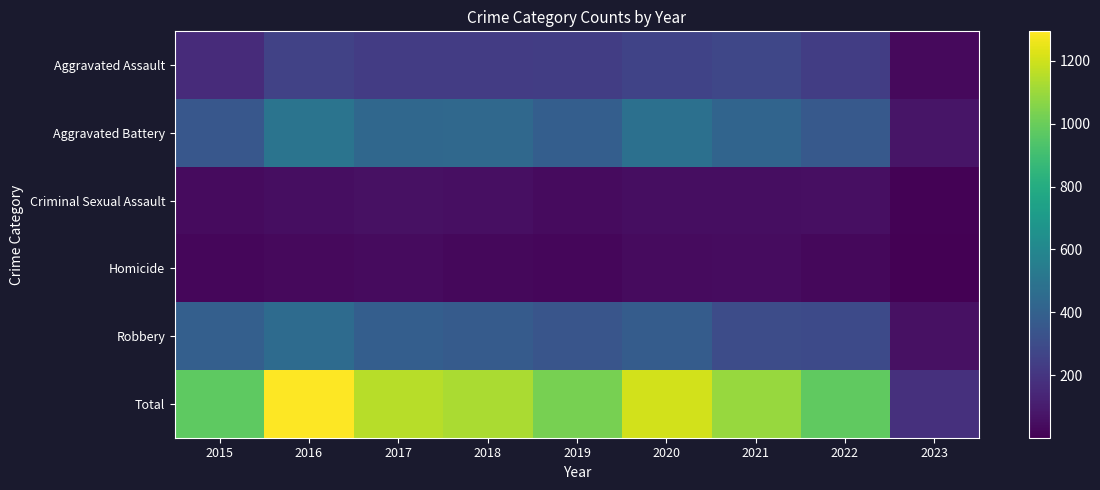

Reading right to left, list all the values displayed in this chart.

Aggravated Assault: 2023=35	2022=235	2021=279	2020=261	2019=235	2018=231	2017=230	2016=255	2015=163
Aggravated Battery: 2023=74	2022=365	2021=420	2020=478	2019=388	2018=436	2017=434	2016=501	2015=354
Criminal Sexual Assault: 2023=9	2022=56	2021=50	2020=49	2019=40	2018=56	2017=62	2016=49	2015=38
Homicide: 2023=2	2022=29	2021=46	2020=39	2019=24	2018=31	2017=42	2016=33	2015=23
Robbery: 2023=59	2022=294	2021=300	2020=378	2019=340	2018=375	2017=386	2016=455	2015=393
Total: 2023=179	2022=979	2021=1095	2020=1205	2019=1027	2018=1129	2017=1154	2016=1293	2015=971